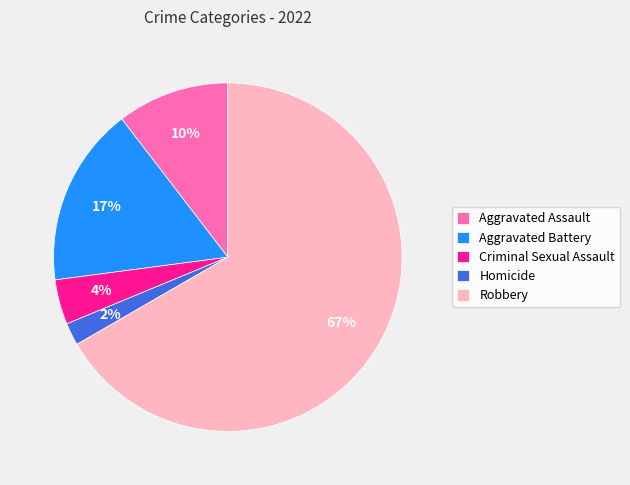

Is it true that Aggravated Battery is 2% of the pie?

False